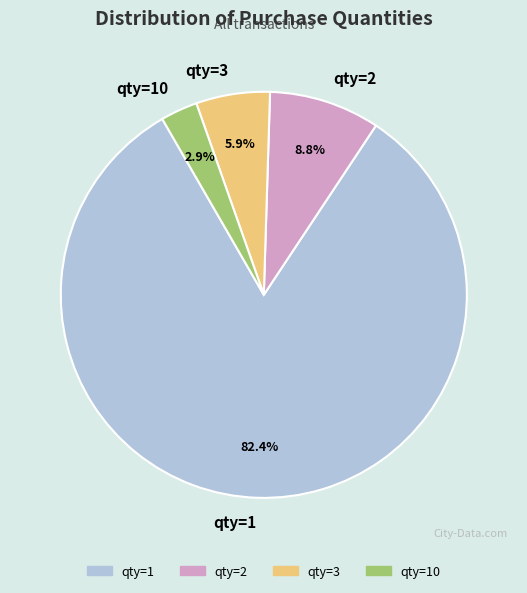

To the nearest percent, what portion does qty=3 represent?

6%